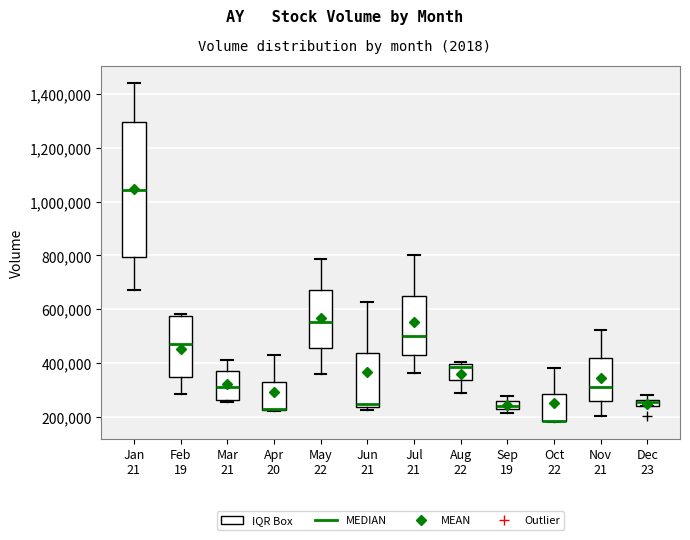

Which box is the tallest, from its lower edge to its upper edge?

Jan 21